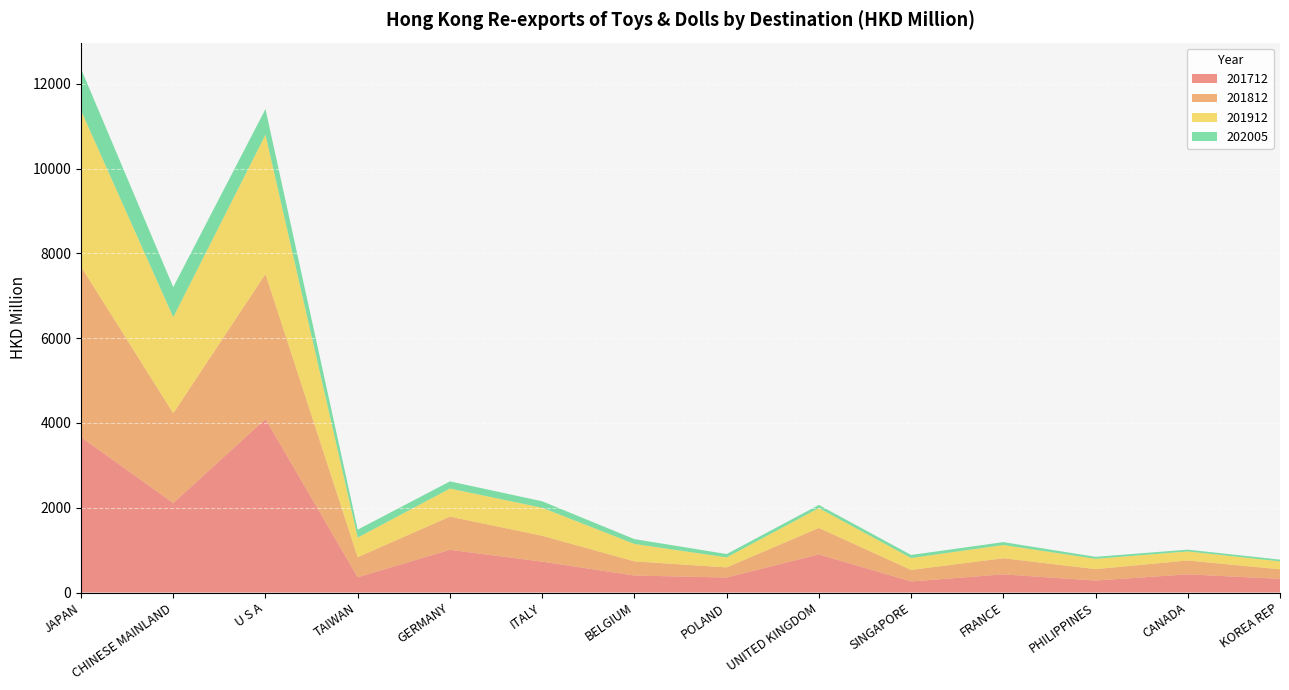

Reading right to left, extract all data points from this chart.

201712: KOREA REP=321.9	CANADA=429.2	PHILIPPINES=281.9	FRANCE=428.3	SINGAPORE=261.2	UNITED KINGDOM=899.4	POLAND=354.1	BELGIUM=400.7	ITALY=728.2	GERMANY=1007.9	TAIWAN=359.7	U S A=4094.3	CHINESE MAINLAND=2109.8	JAPAN=3666.5
201812: KOREA REP=226.0	CANADA=326.0	PHILIPPINES=270.1	FRANCE=380.0	SINGAPORE=272.0	UNITED KINGDOM=623.8	POLAND=238.2	BELGIUM=334.4	ITALY=611.1	GERMANY=783.0	TAIWAN=473.9	U S A=3420.8	CHINESE MAINLAND=2119.3	JAPAN=4023.8
201912: KOREA REP=187.0	CANADA=213.8	PHILIPPINES=243.4	FRANCE=312.6	SINGAPORE=281.1	UNITED KINGDOM=468.5	POLAND=236.4	BELGIUM=411.2	ITALY=660.0	GERMANY=662.0	TAIWAN=461.9	U S A=3286.4	CHINESE MAINLAND=2267.3	JAPAN=3682.2
202005: KOREA REP=41.4	CANADA=42.7	PHILIPPINES=47.2	FRANCE=68.4	SINGAPORE=71.9	UNITED KINGDOM=74.8	POLAND=79.2	BELGIUM=113.6	ITALY=153.6	GERMANY=169.2	TAIWAN=188.4	U S A=605.4	CHINESE MAINLAND=709.8	JAPAN=983.9